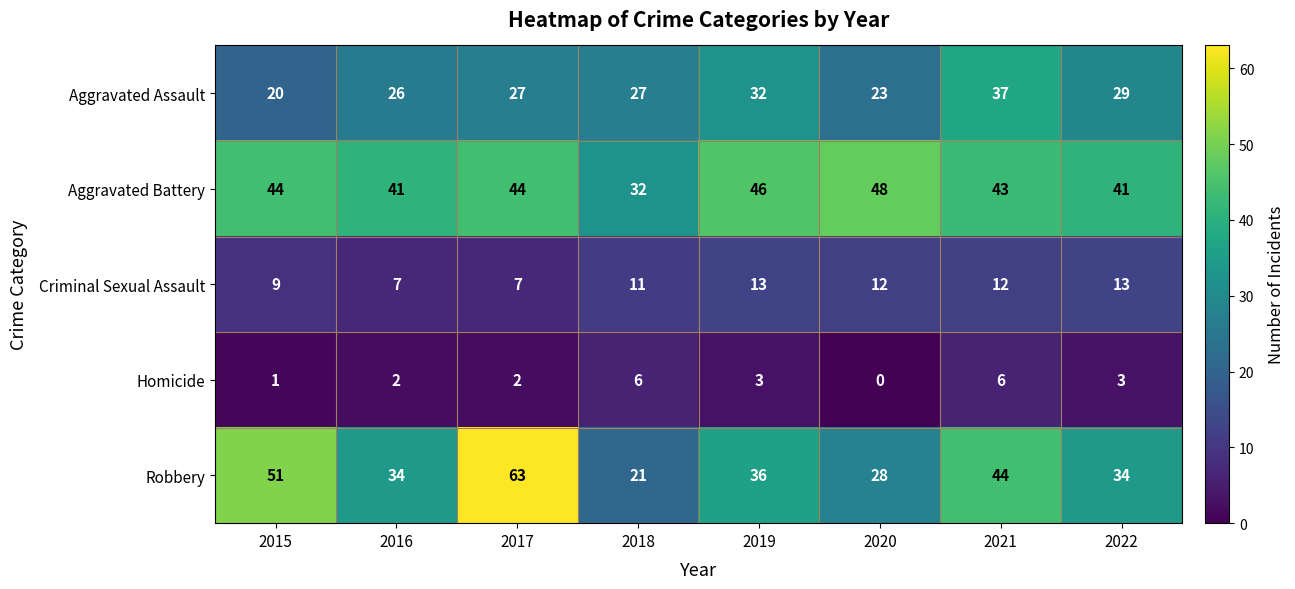

Where is Criminal Sexual Assault nearest to the value 10?

2015